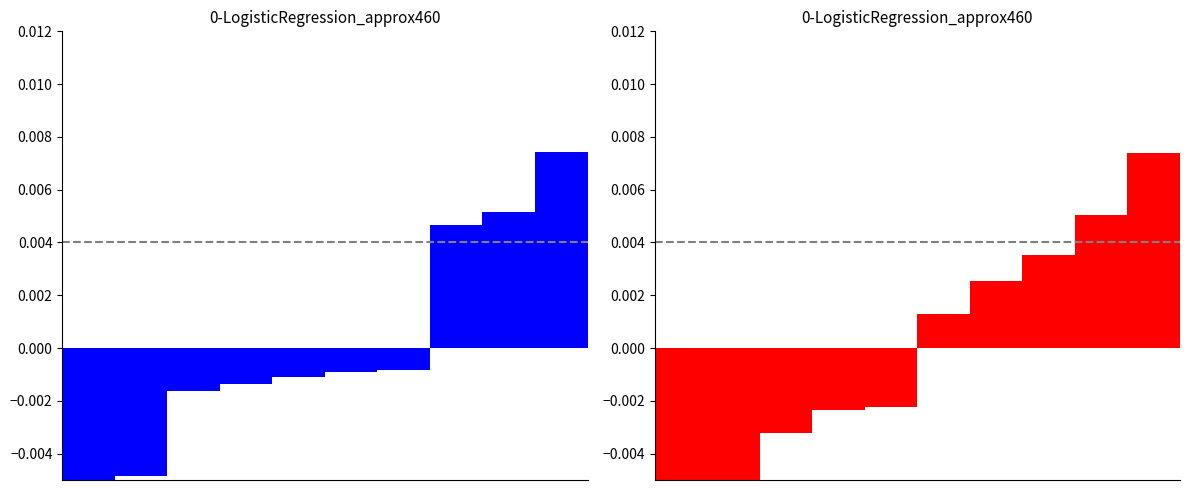

Is the value of Robbery at 0 greater than the value of Non-Robbery Crimes at 0?

No